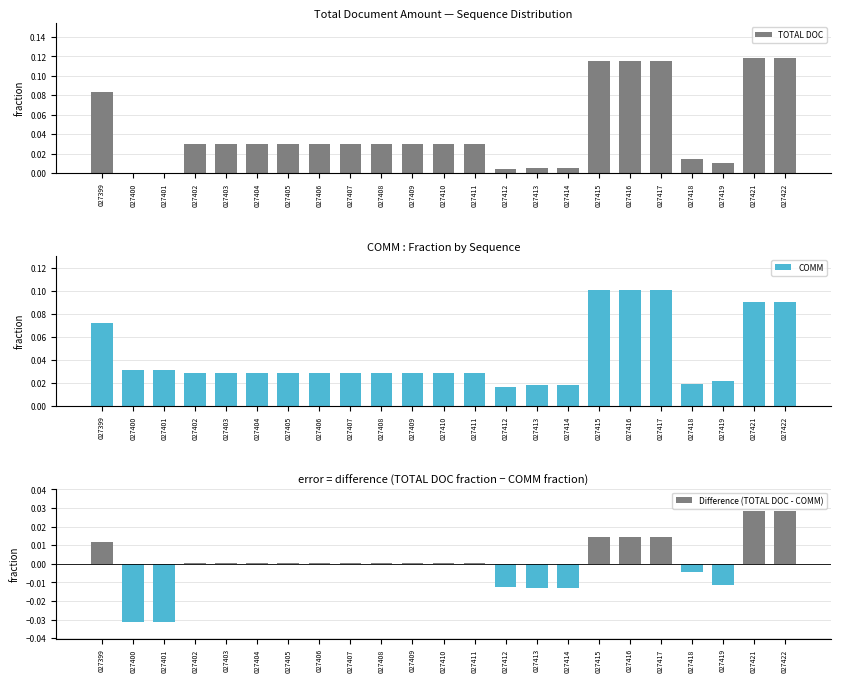

Count the number of data series in this chart.

3